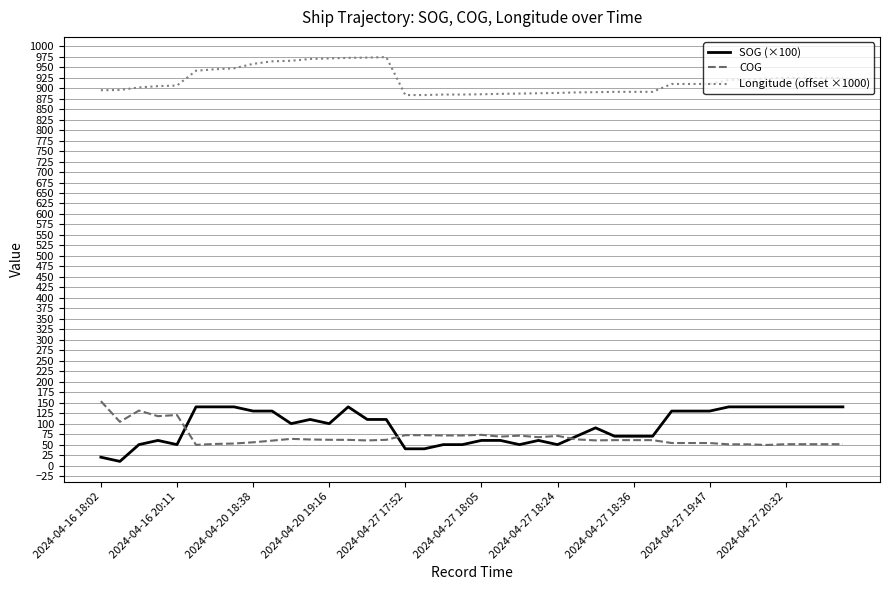

What is the greatest value displayed?

974.1